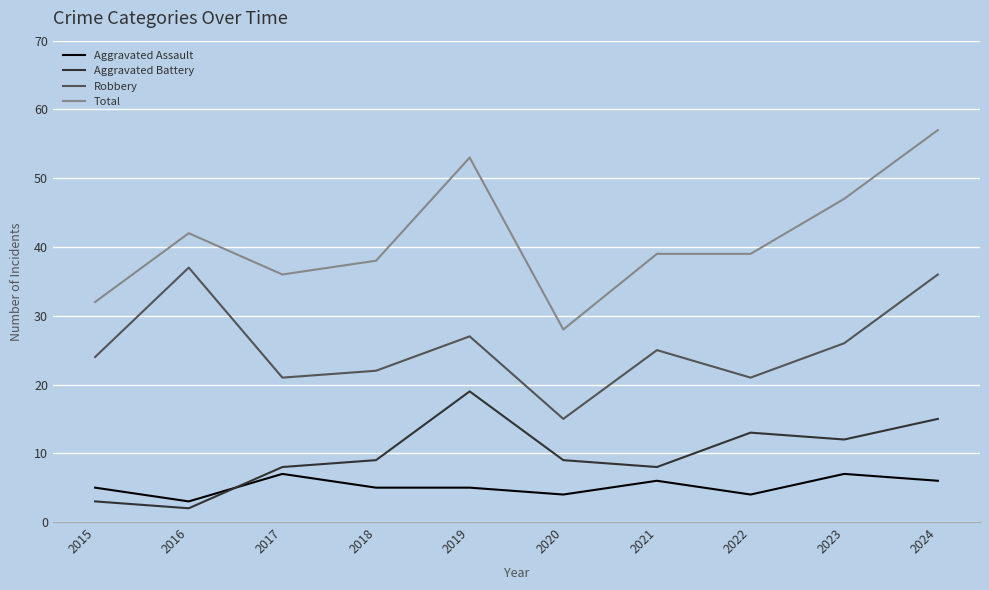

Is this an area chart (filled region under the line)?

No